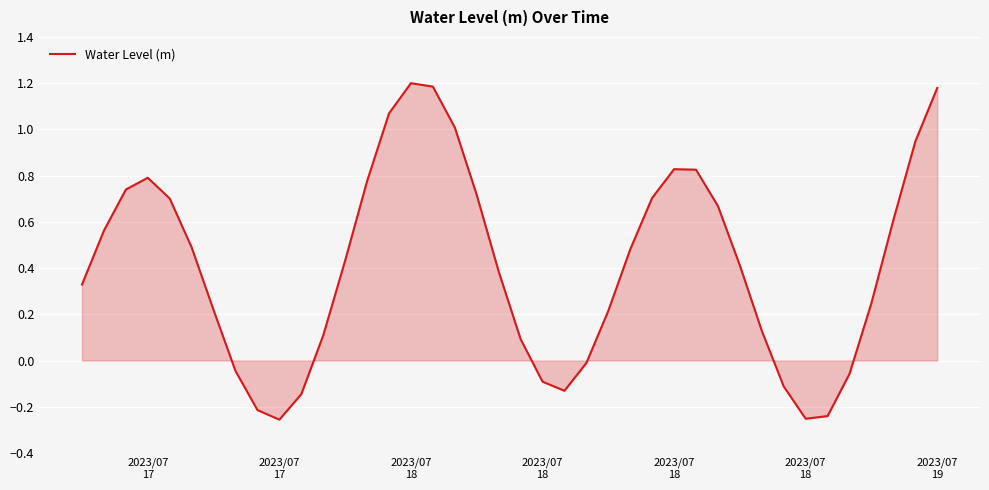

What is the difference between the maximum and minimum values?

1.5